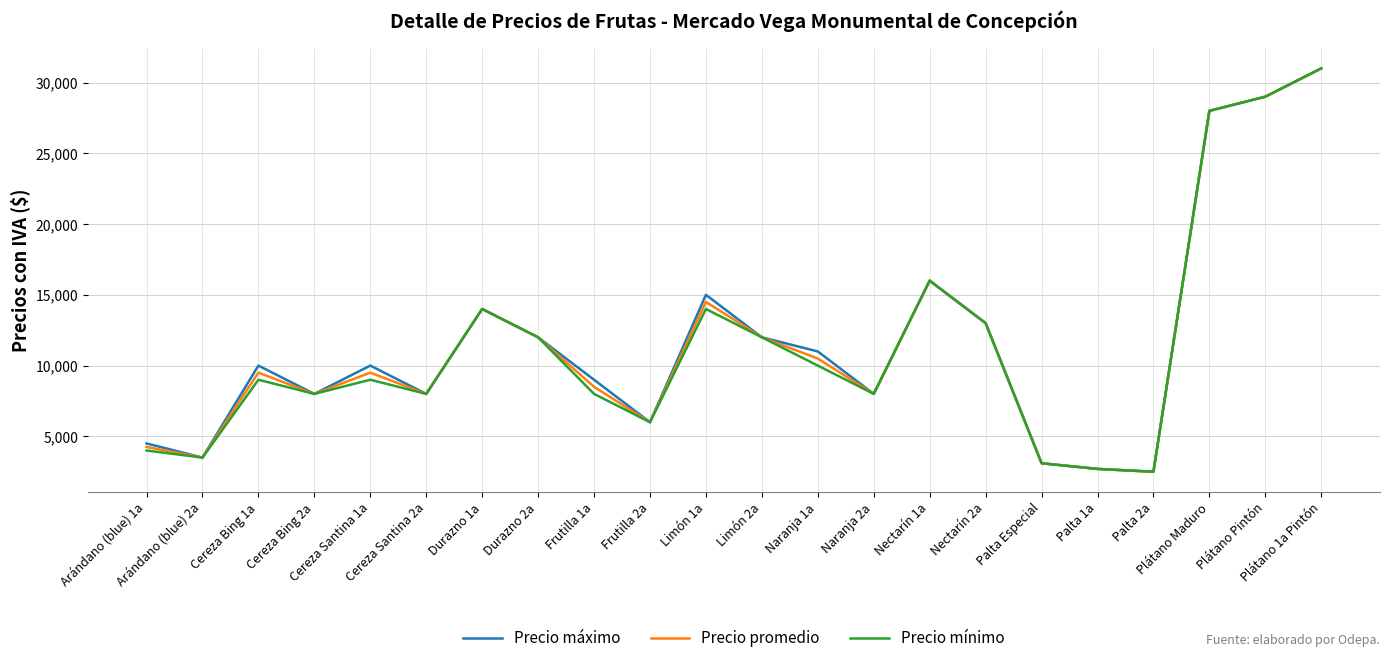

Read the Precio promedio value at Nectarín 2a.

13000